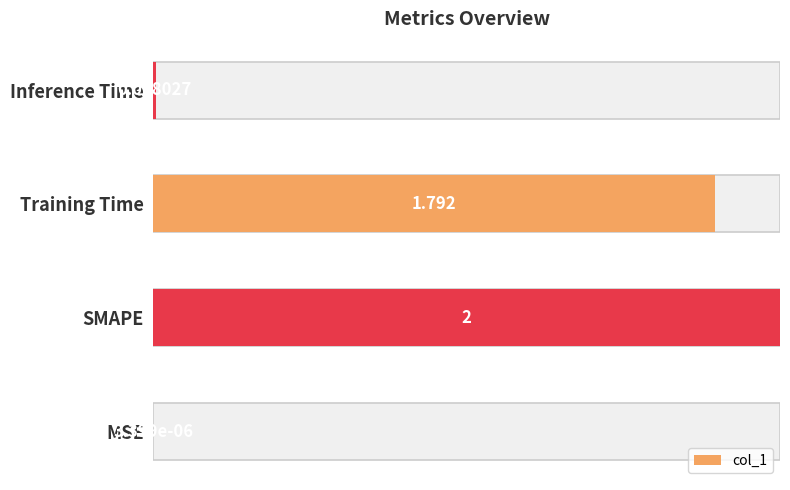

Between MSE and SMAPE, which is larger?

SMAPE